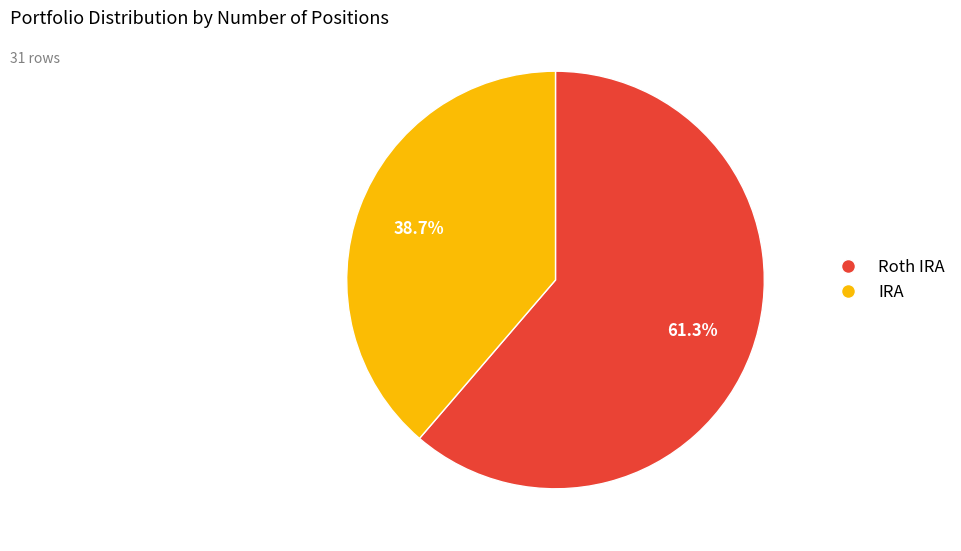

Is there any slice that represents more than half of the pie?

Yes